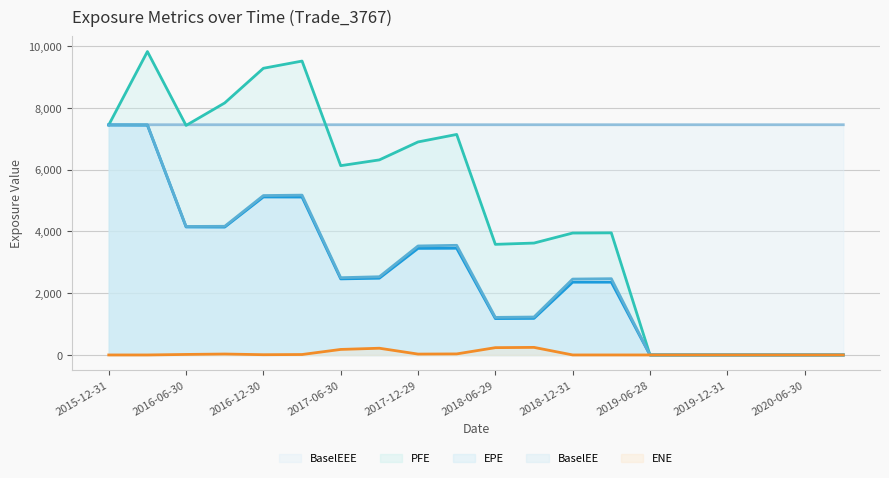

How many data points in BaselEEE are less than 7451?

1